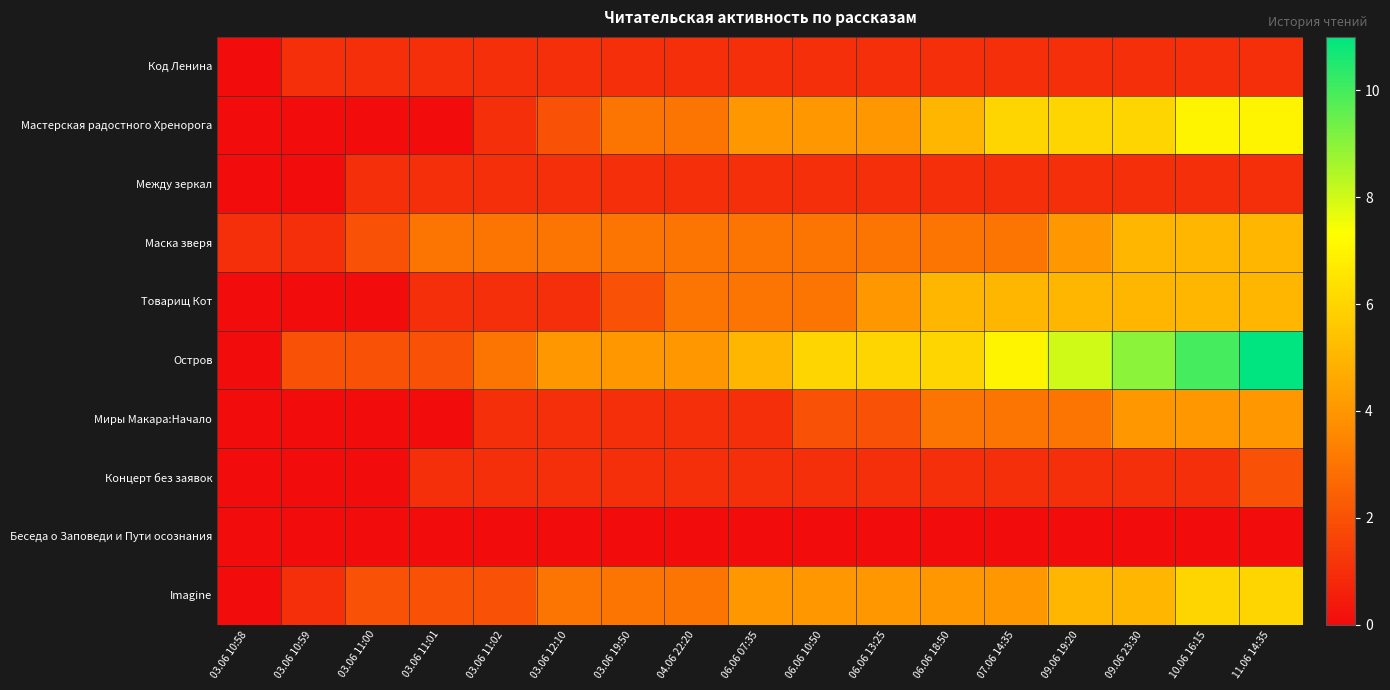

Reading right to left, what are all the values shown in this chart?

Код Ленина: 11.06 14:35=1	10.06 16:15=1	09.06 23:30=1	09.06 19:20=1	07.06 14:35=1	06.06 18:50=1	06.06 13:25=1	06.06 10:50=1	06.06 07:35=1	04.06 22:20=1	03.06 19:50=1	03.06 12:10=1	03.06 11:02=1	03.06 11:01=1	03.06 11:00=1	03.06 10:59=1	03.06 10:58=0
Мастерская радостного Хренорога: 11.06 14:35=7	10.06 16:15=7	09.06 23:30=6	09.06 19:20=6	07.06 14:35=6	06.06 18:50=5	06.06 13:25=4	06.06 10:50=4	06.06 07:35=4	04.06 22:20=3	03.06 19:50=3	03.06 12:10=2	03.06 11:02=1	03.06 11:01=0	03.06 11:00=0	03.06 10:59=0	03.06 10:58=0
Между зеркал: 11.06 14:35=1	10.06 16:15=1	09.06 23:30=1	09.06 19:20=1	07.06 14:35=1	06.06 18:50=1	06.06 13:25=1	06.06 10:50=1	06.06 07:35=1	04.06 22:20=1	03.06 19:50=1	03.06 12:10=1	03.06 11:02=1	03.06 11:01=1	03.06 11:00=1	03.06 10:59=0	03.06 10:58=0
Маска зверя: 11.06 14:35=5	10.06 16:15=5	09.06 23:30=5	09.06 19:20=4	07.06 14:35=3	06.06 18:50=3	06.06 13:25=3	06.06 10:50=3	06.06 07:35=3	04.06 22:20=3	03.06 19:50=3	03.06 12:10=3	03.06 11:02=3	03.06 11:01=3	03.06 11:00=2	03.06 10:59=1	03.06 10:58=1
Товарищ Кот: 11.06 14:35=5	10.06 16:15=5	09.06 23:30=5	09.06 19:20=5	07.06 14:35=5	06.06 18:50=5	06.06 13:25=4	06.06 10:50=3	06.06 07:35=3	04.06 22:20=3	03.06 19:50=2	03.06 12:10=1	03.06 11:02=1	03.06 11:01=1	03.06 11:00=0	03.06 10:59=0	03.06 10:58=0
Остров: 11.06 14:35=11	10.06 16:15=10	09.06 23:30=9	09.06 19:20=8	07.06 14:35=7	06.06 18:50=6	06.06 13:25=6	06.06 10:50=6	06.06 07:35=5	04.06 22:20=4	03.06 19:50=4	03.06 12:10=4	03.06 11:02=3	03.06 11:01=2	03.06 11:00=2	03.06 10:59=2	03.06 10:58=0
Миры Макара:Начало: 11.06 14:35=4	10.06 16:15=4	09.06 23:30=4	09.06 19:20=3	07.06 14:35=3	06.06 18:50=3	06.06 13:25=2	06.06 10:50=2	06.06 07:35=1	04.06 22:20=1	03.06 19:50=1	03.06 12:10=1	03.06 11:02=1	03.06 11:01=0	03.06 11:00=0	03.06 10:59=0	03.06 10:58=0
Концерт без заявок: 11.06 14:35=2	10.06 16:15=1	09.06 23:30=1	09.06 19:20=1	07.06 14:35=1	06.06 18:50=1	06.06 13:25=1	06.06 10:50=1	06.06 07:35=1	04.06 22:20=1	03.06 19:50=1	03.06 12:10=1	03.06 11:02=1	03.06 11:01=1	03.06 11:00=0	03.06 10:59=0	03.06 10:58=0
Беседа о Заповеди и Пути осознания: 11.06 14:35=0	10.06 16:15=0	09.06 23:30=0	09.06 19:20=0	07.06 14:35=0	06.06 18:50=0	06.06 13:25=0	06.06 10:50=0	06.06 07:35=0	04.06 22:20=0	03.06 19:50=0	03.06 12:10=0	03.06 11:02=0	03.06 11:01=0	03.06 11:00=0	03.06 10:59=0	03.06 10:58=0
Imagine: 11.06 14:35=6	10.06 16:15=6	09.06 23:30=5	09.06 19:20=5	07.06 14:35=4	06.06 18:50=4	06.06 13:25=4	06.06 10:50=4	06.06 07:35=4	04.06 22:20=3	03.06 19:50=3	03.06 12:10=3	03.06 11:02=2	03.06 11:01=2	03.06 11:00=2	03.06 10:59=1	03.06 10:58=0